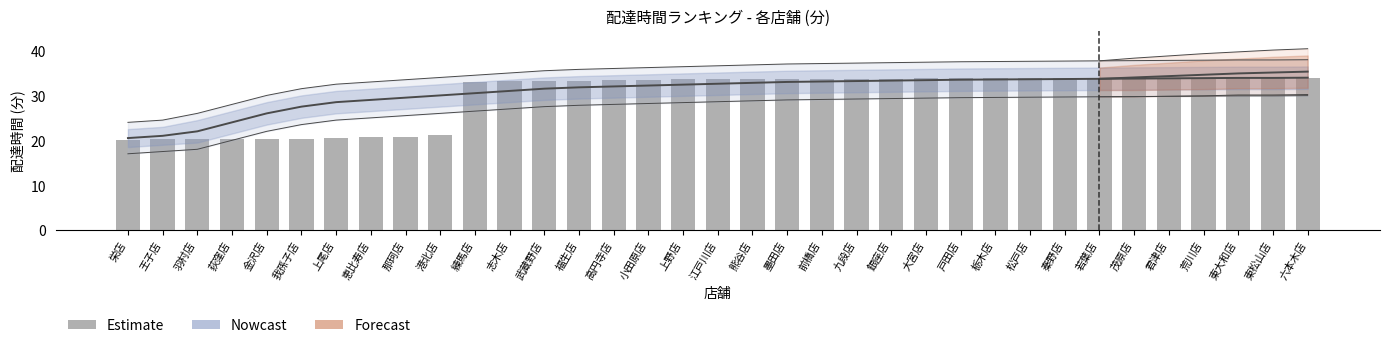

What is the change in value from 港北店 to 福生店?

+12.1